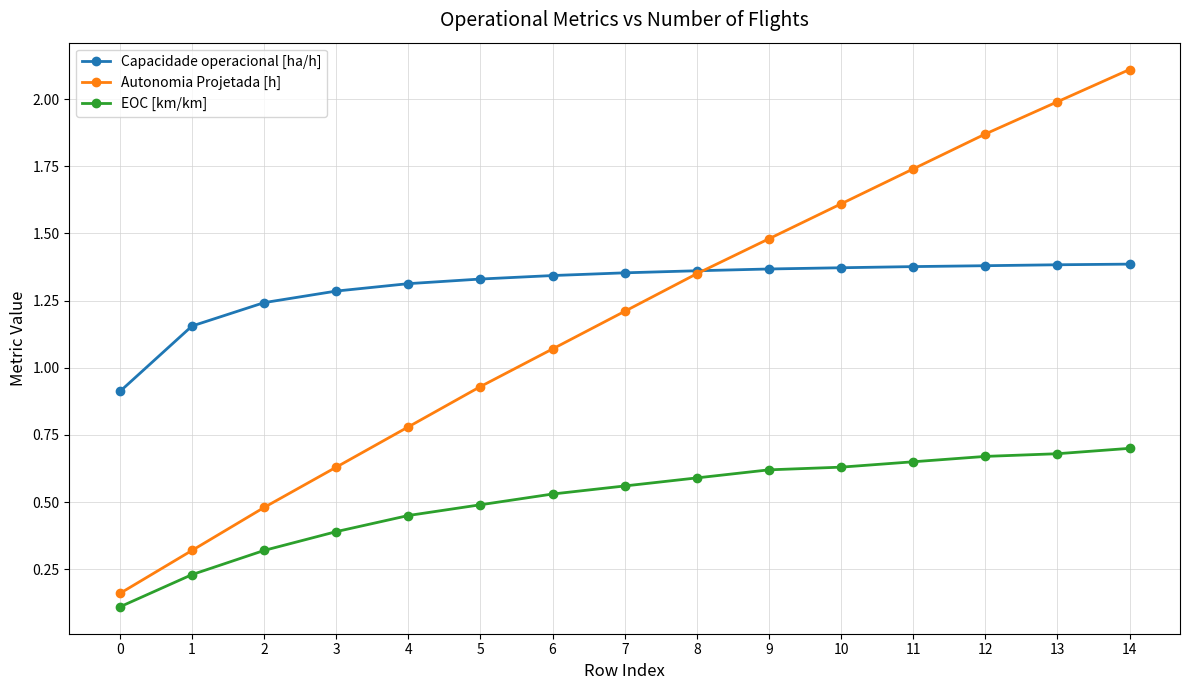

Is it true that Autonomia Projetada [h] equals 1.4 at 8?

True